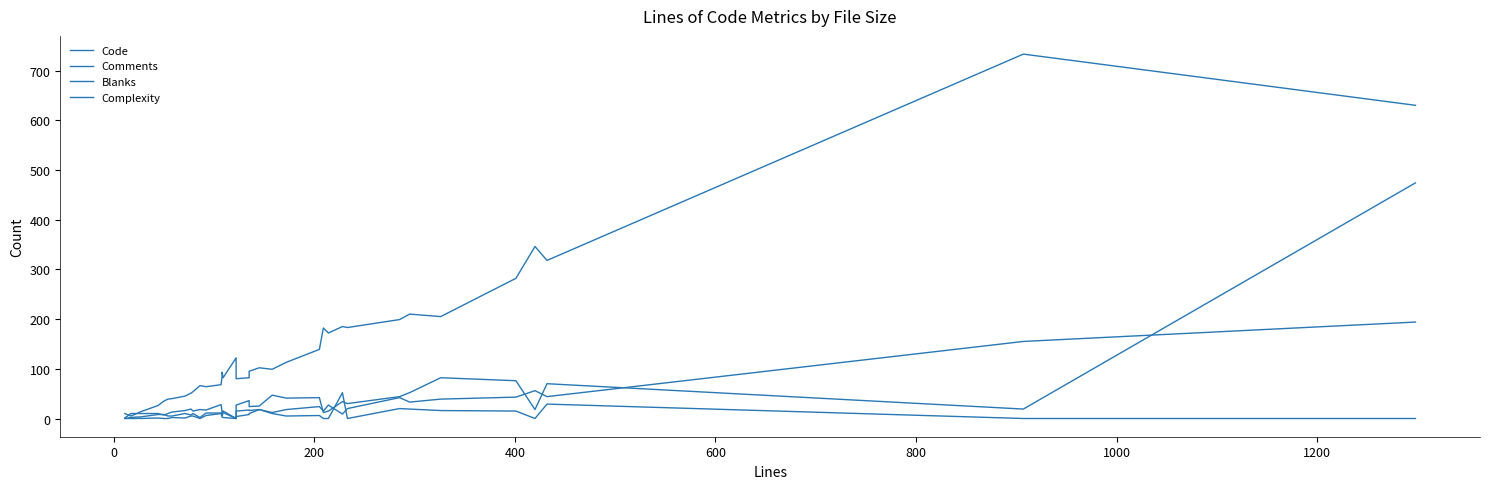

True or false: Comments and Blanks intersect in this chart.

True